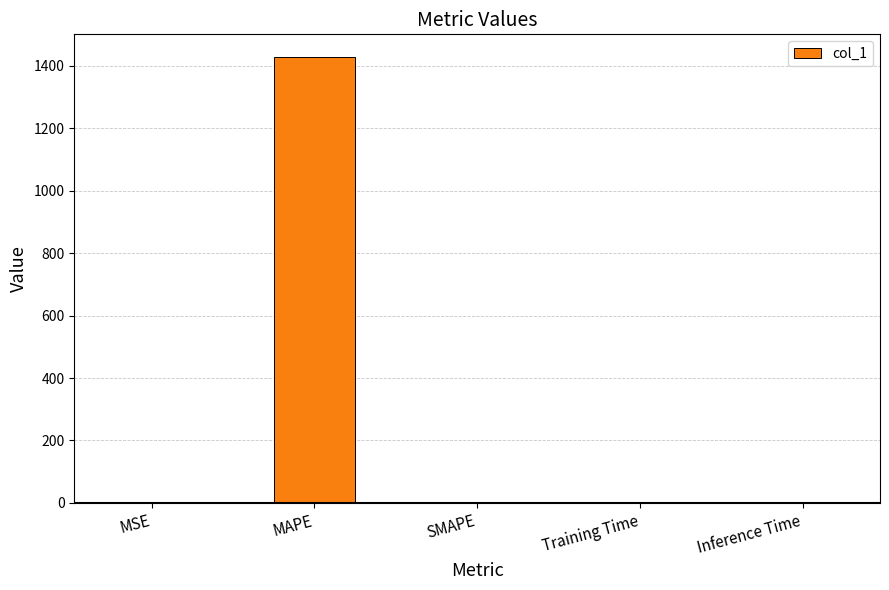

Are the bars grouped side by side (vs. stacked)?

No